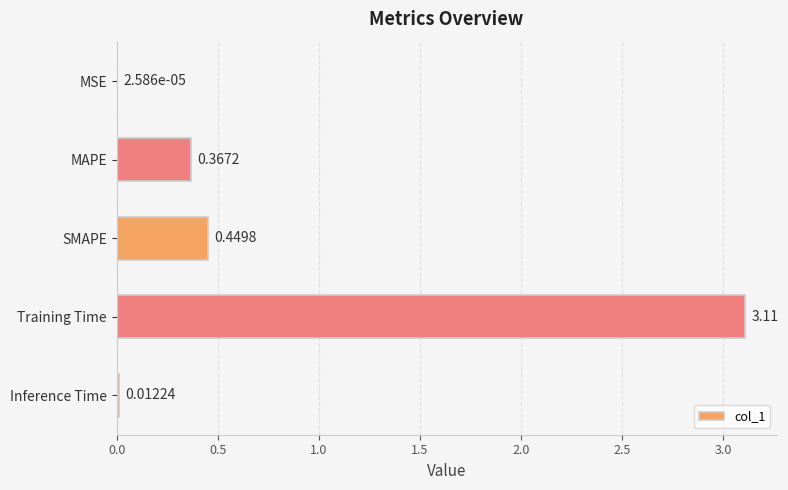

Are the bars horizontal?

Yes